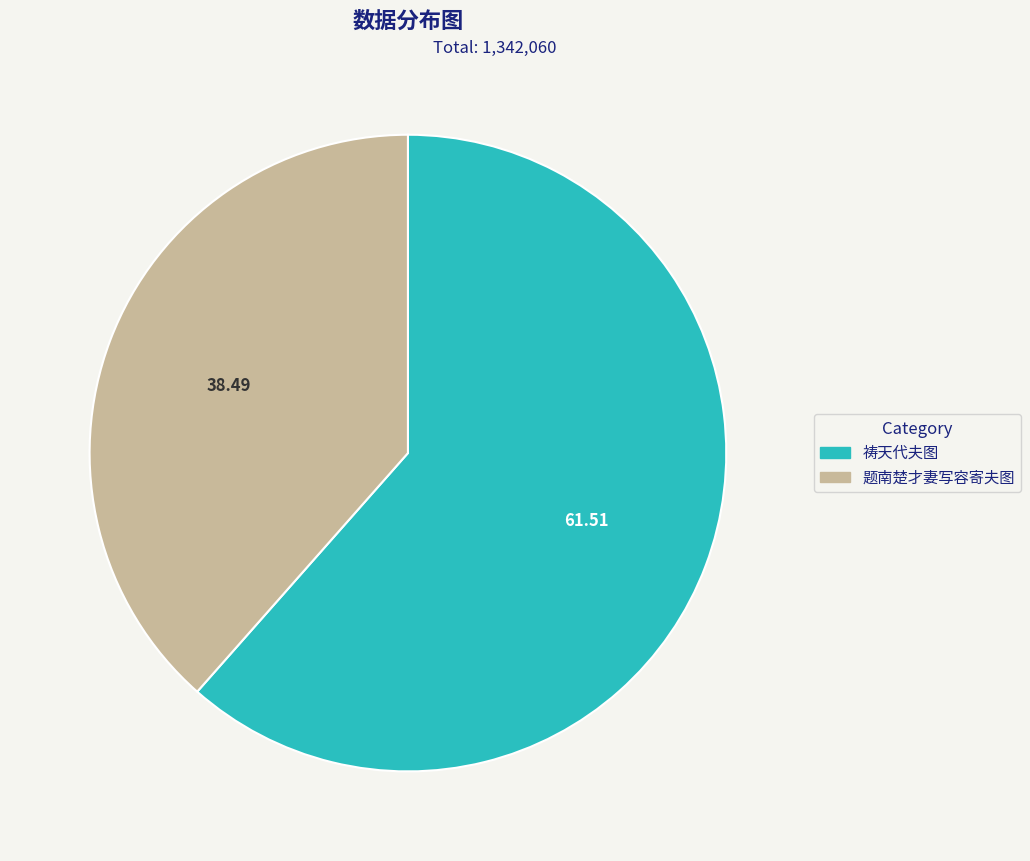

How many slices are in this pie chart?

2